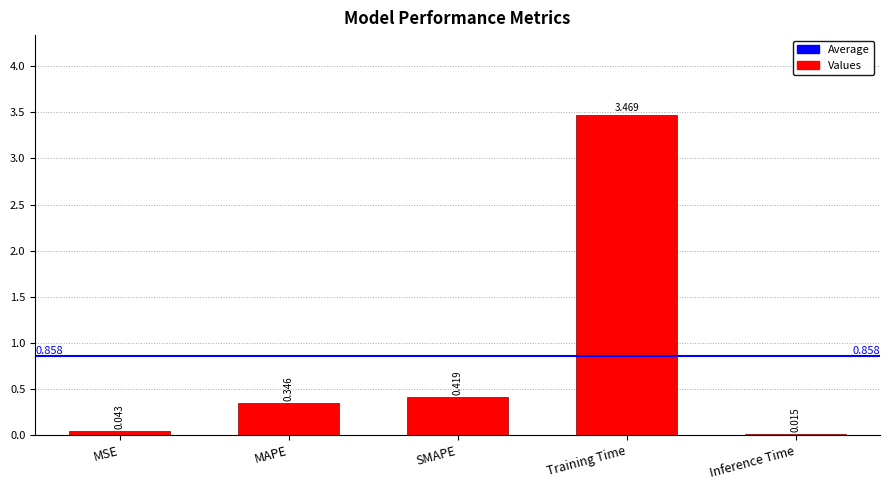

What is the label of the 5th bar from the right?

MSE